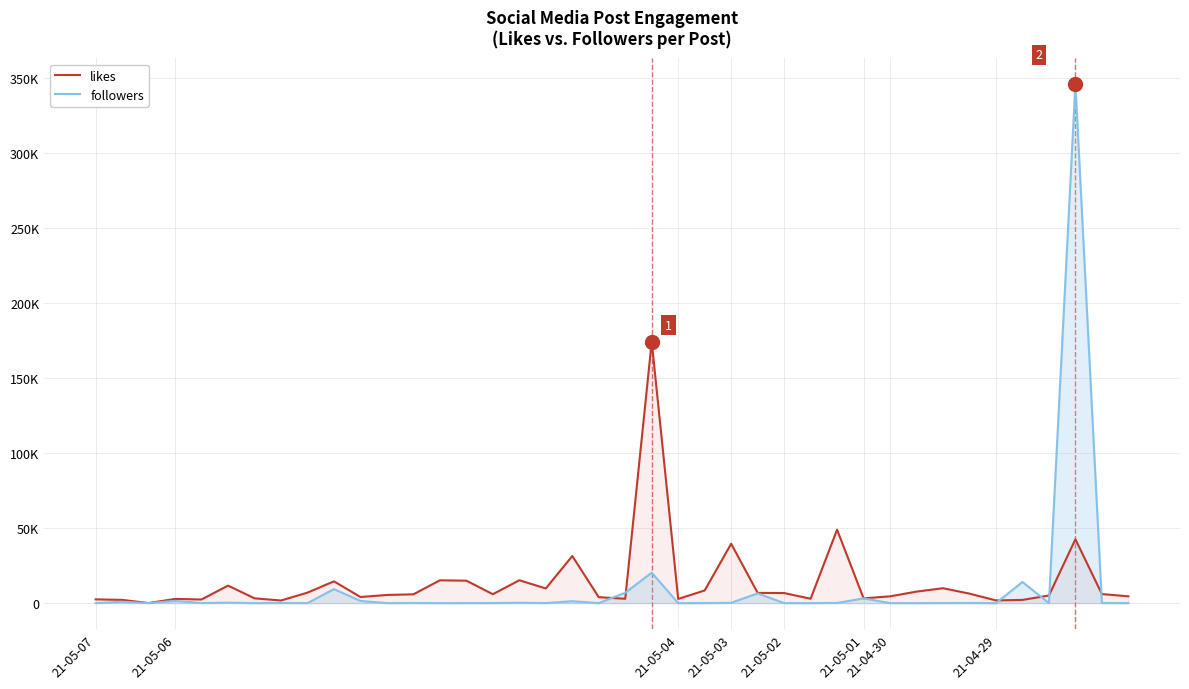

The likes series shows 14513 at 9. True or false?

True